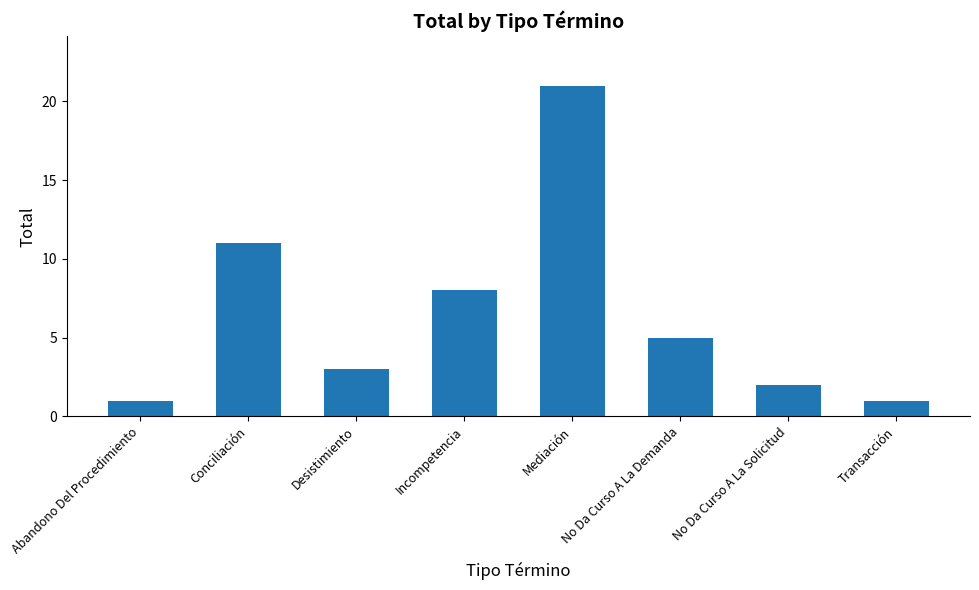

Which has a higher value, Mediación or No Da Curso A La Demanda?

Mediación